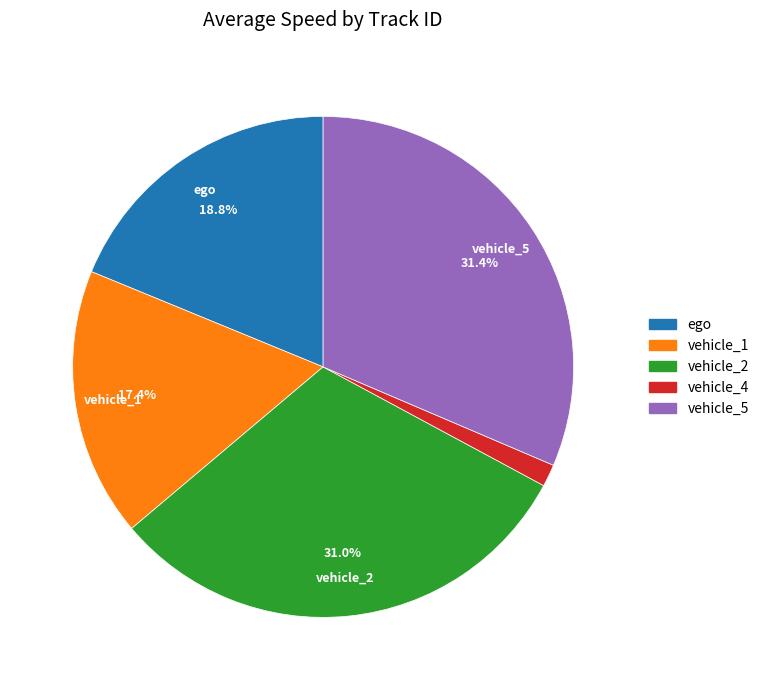

What is the smallest slice in the pie chart?

vehicle_4